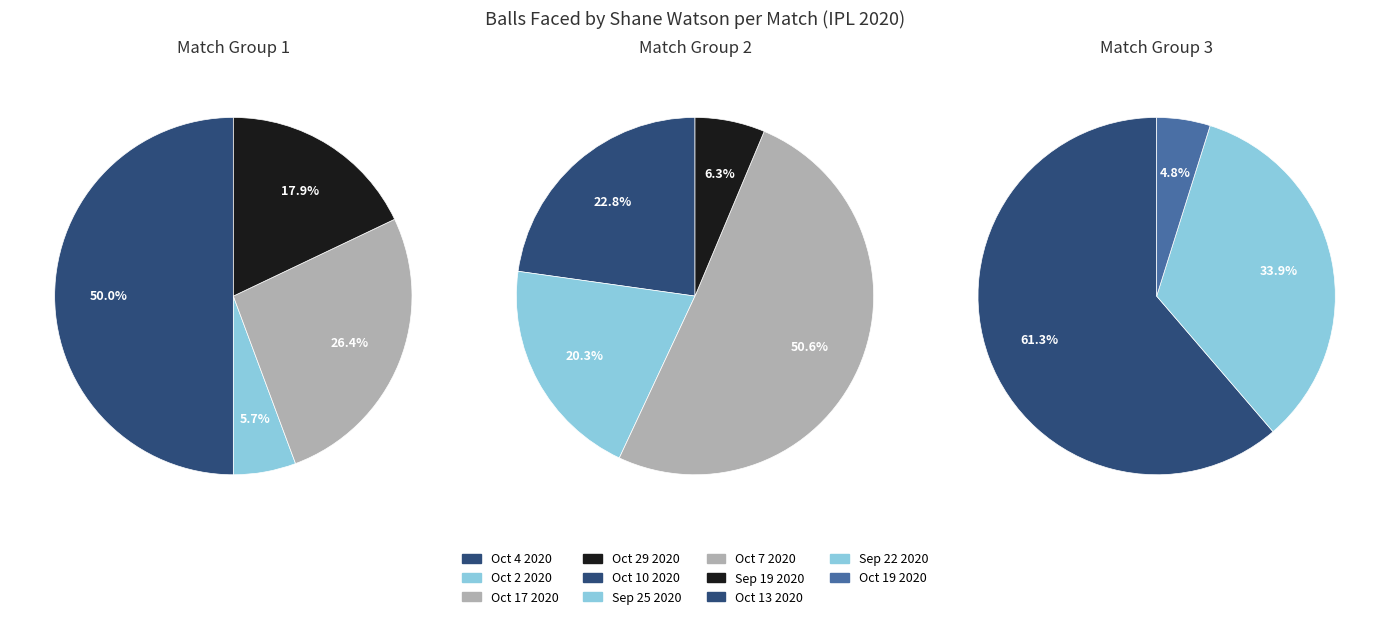

Does Oct 17 2020 represent more than half of the total?

No